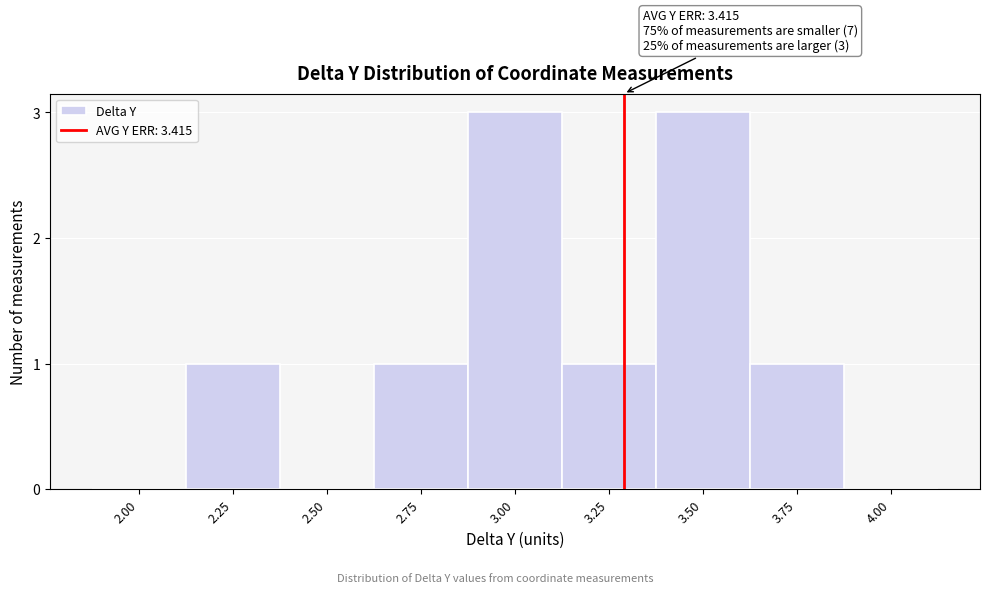

Reading right to left, transcribe all the data shown in this chart.

4.00=0	3.75=1	3.50=3	3.25=1	3.00=3	2.75=1	2.50=0	2.25=1	2.00=0